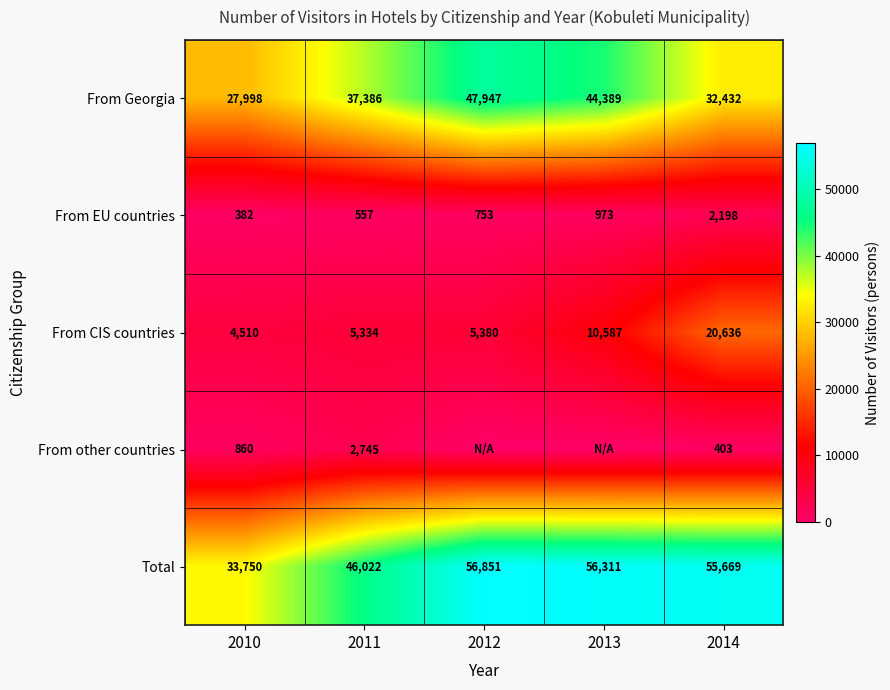

At 2010, list the series in order from largest to smallest.

Total, From Georgia, From CIS countries, From other countries, From EU countries